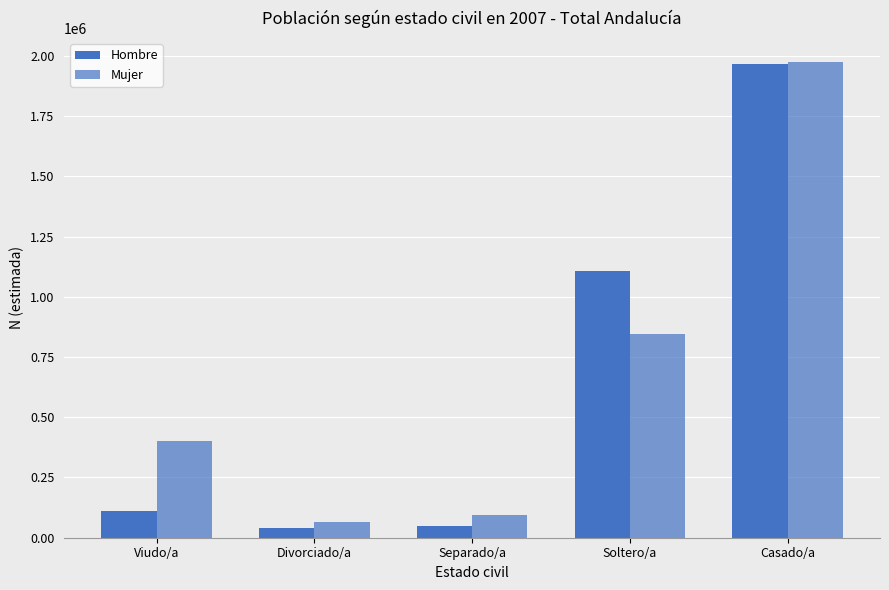

How many data points in Mujer are less than 400873?

2